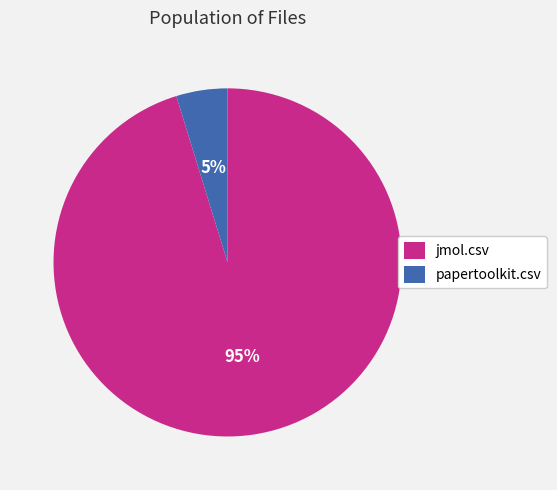

Is it true that jmol.csv is 95% of the pie?

True